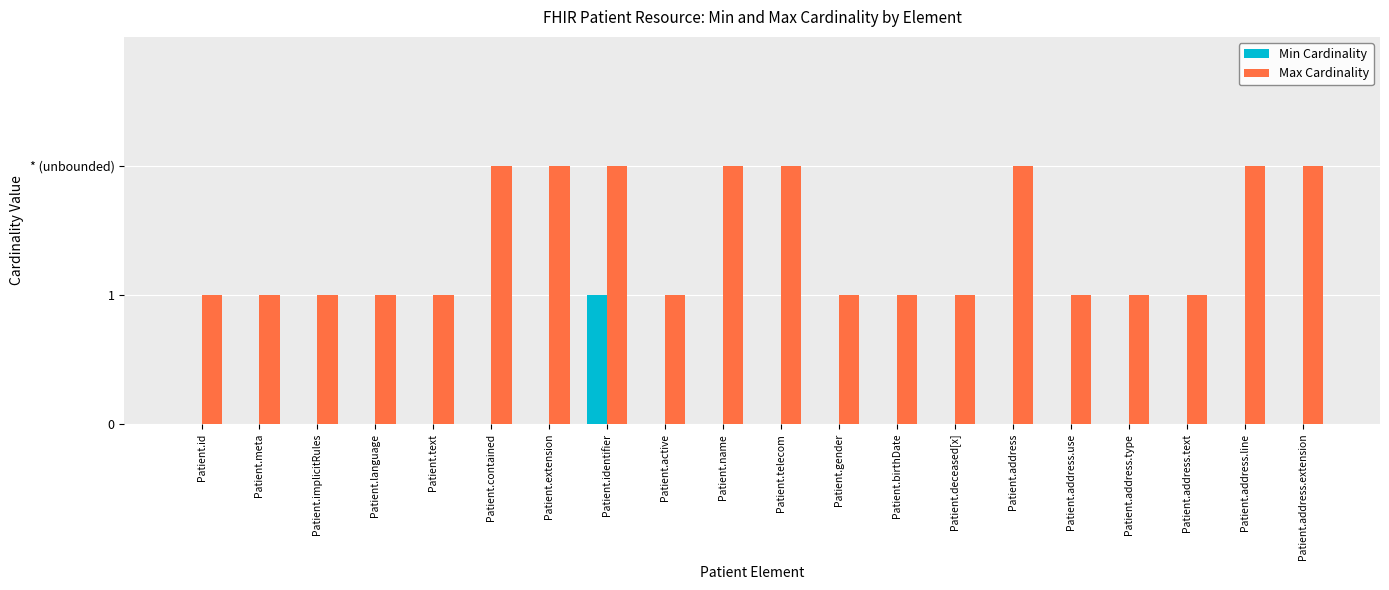

What are all the series names shown in the legend?

Min Cardinality, Max Cardinality